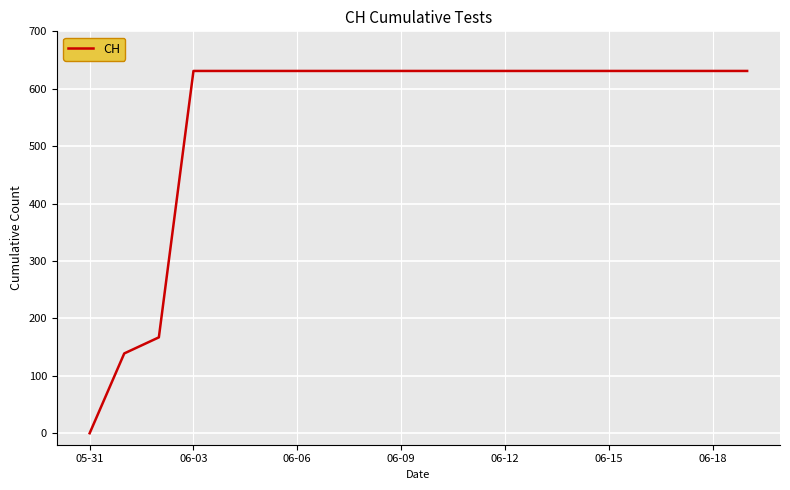

Is this an area chart (filled region under the line)?

No